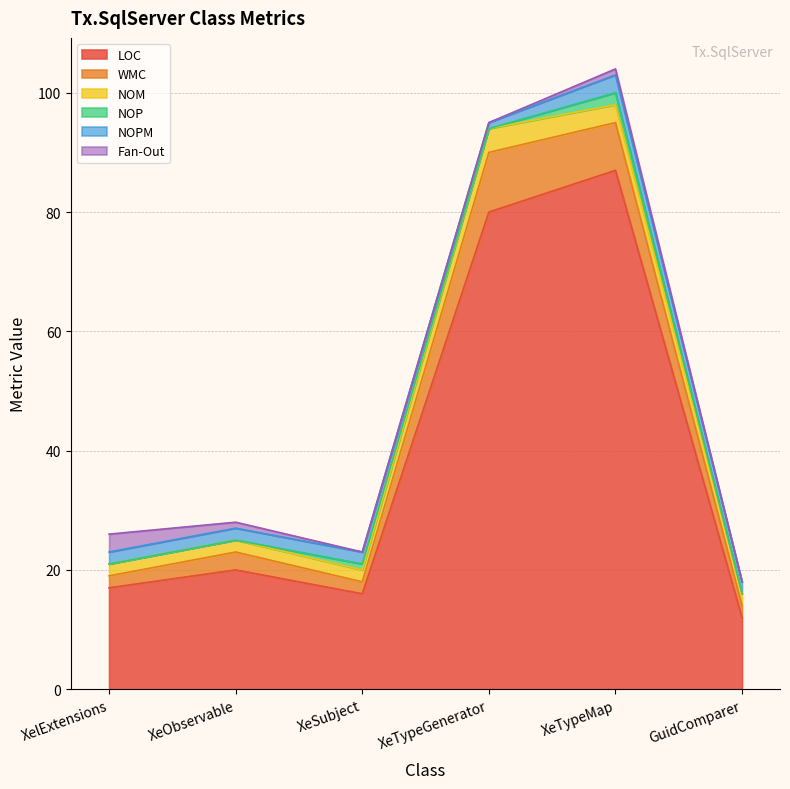

What position from the right is XeSubject?

4